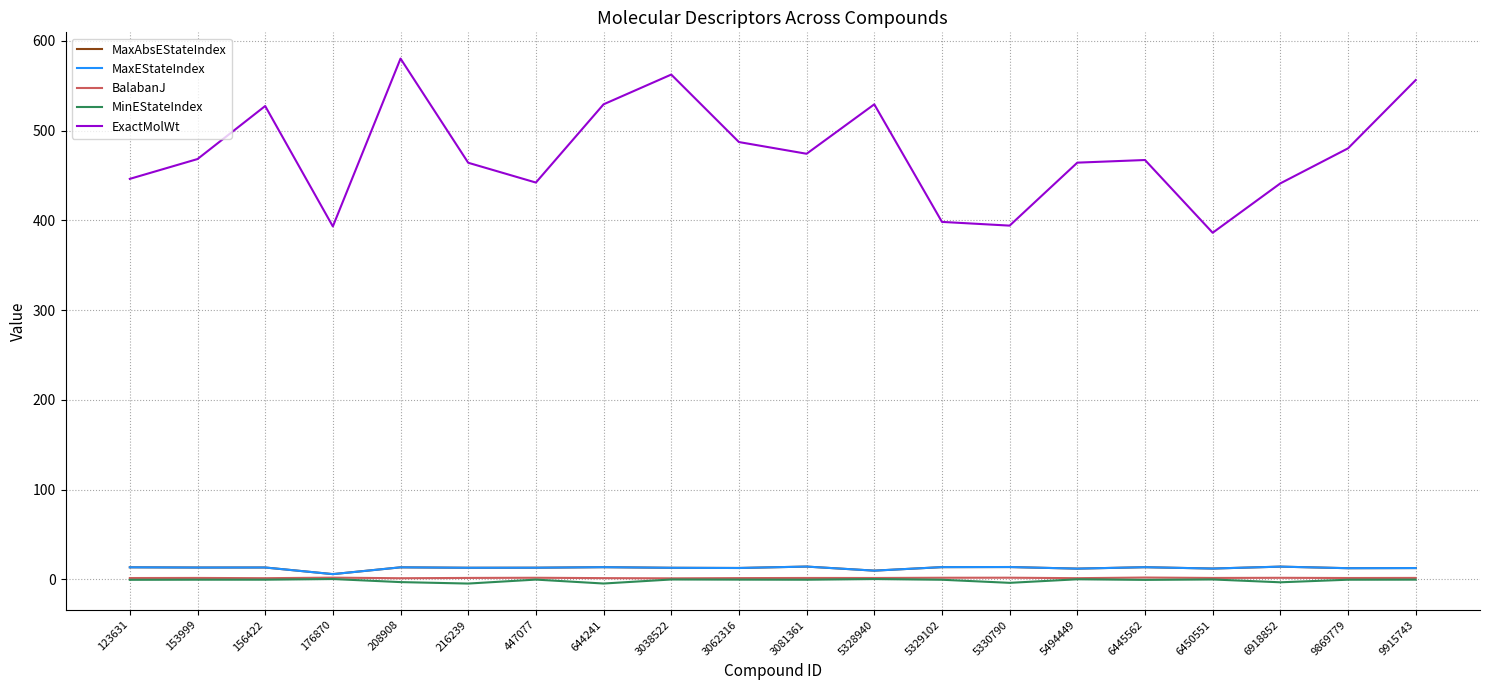

Reading left to right, transcribe all the data shown in this chart.

MaxAbsEStateIndex: 13.5	13.2	13.2	5.9	13.4	12.9	13.0	13.6	12.9	12.7	14.3	9.7	13.7	13.8	12.0	13.6	12.1	14.2	12.5	12.6
MaxEStateIndex: 13.5	13.2	13.2	5.9	13.4	12.9	13.0	13.6	12.9	12.7	14.3	9.7	13.7	13.8	12.0	13.6	12.1	14.2	12.5	12.6
BalabanJ: 1.5	1.6	1.3	2.0	1.3	1.6	1.8	1.4	1.2	1.4	1.6	1.6	1.8	1.9	1.3	2.1	1.6	1.8	1.5	1.6
MinEStateIndex: -0.5	-0.3	-0.3	0.4	-3.0	-4.6	-0.2	-4.6	-0.1	-0.3	-0.4	0.4	-0.4	-3.8	0.1	-0.5	-0.1	-3.2	-0.4	-0.3
ExactMolWt: 446.2	468.2	527.3	393.2	580.1	464.1	442.0	529.2	562.3	487.2	474.1	529.2	398.2	394.1	464.2	467.2	386.1	441.1	480.1	556.2